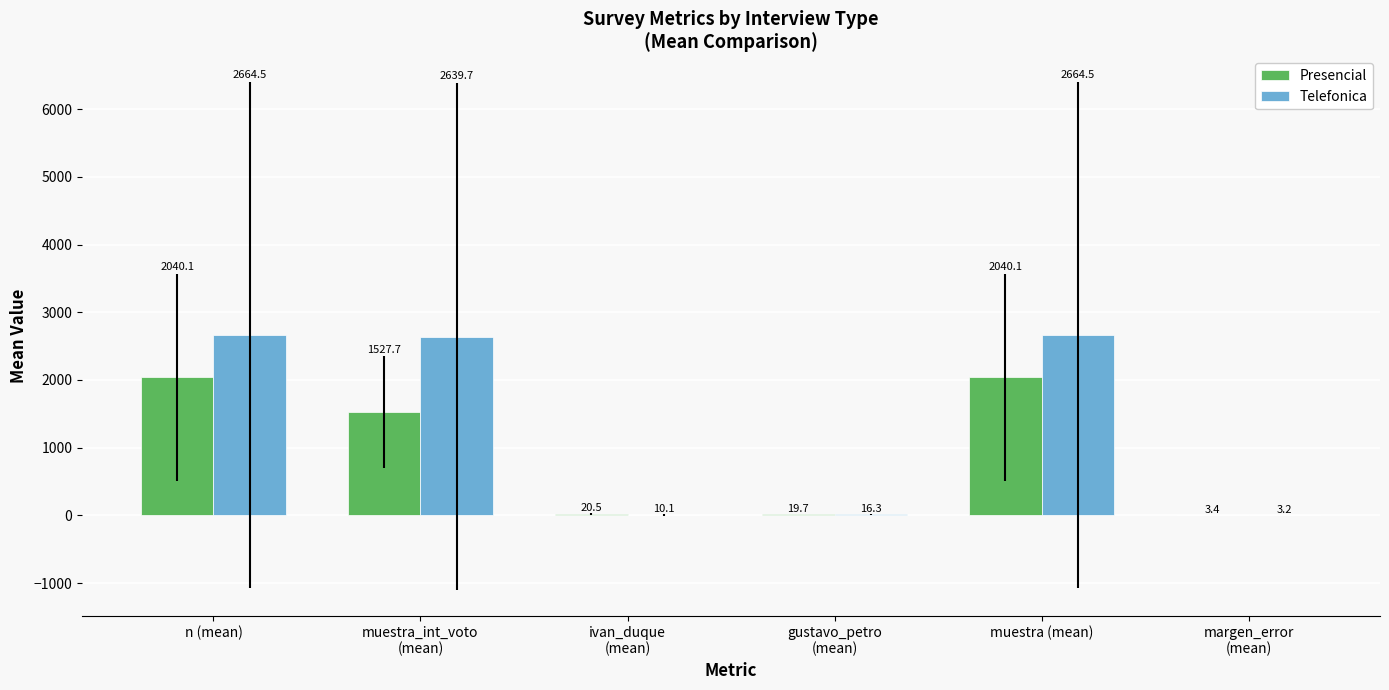

How many distinct data groups are displayed?

2